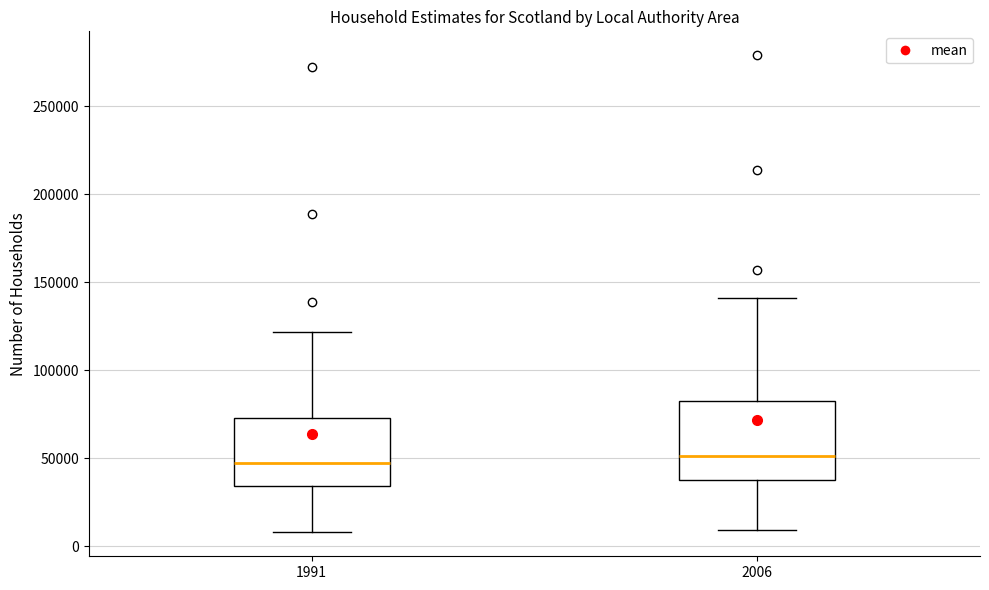

Where does the upper whisker of the box at x = 2006 end on the y-axis? The values are not printed on the chart, so give them approximately, as read against the axis.

140000